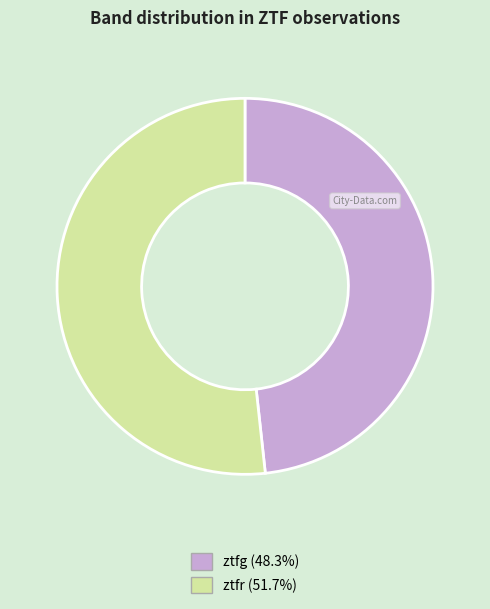

What is the majority slice?

ztfr